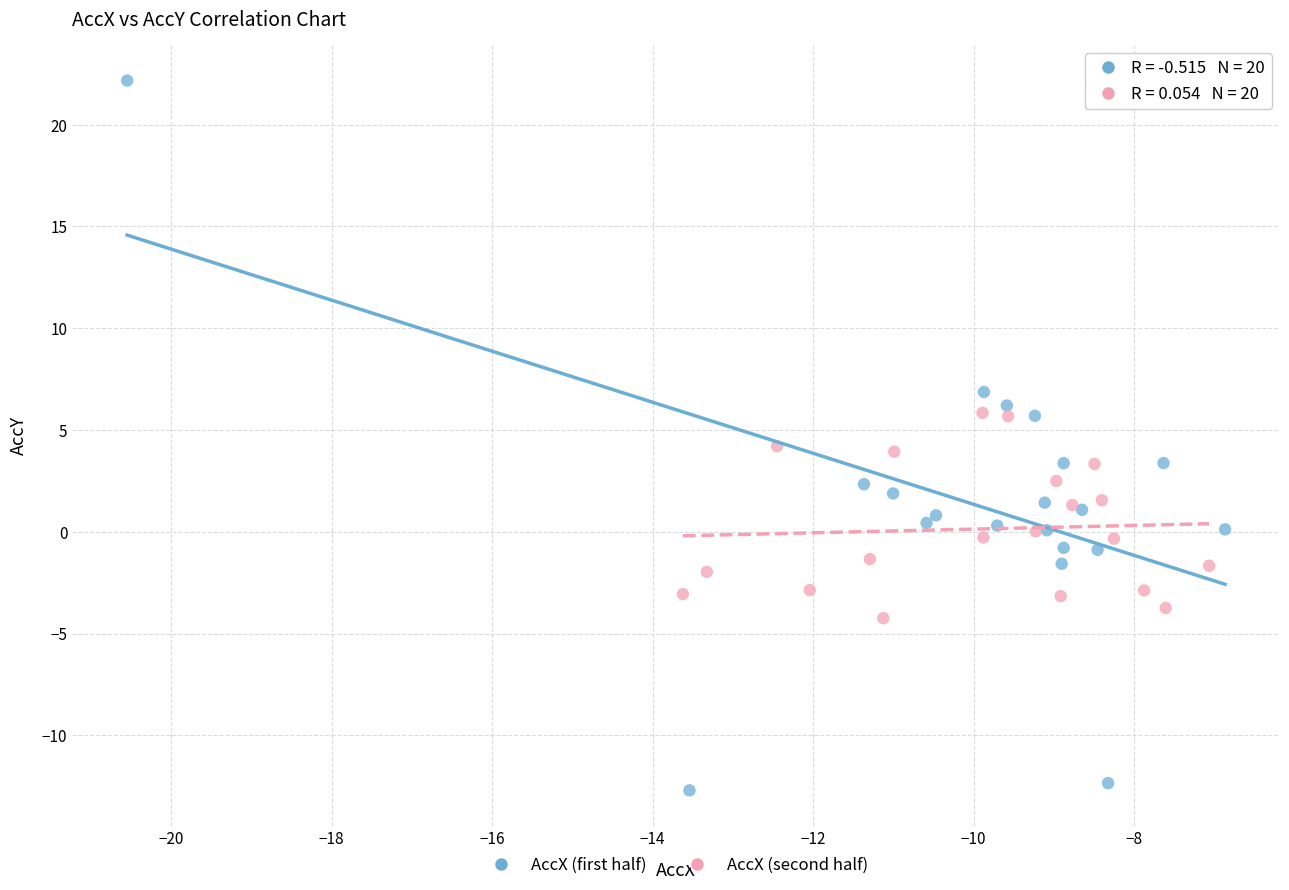

Which series contains the lowest Y value?

AccX (first half)